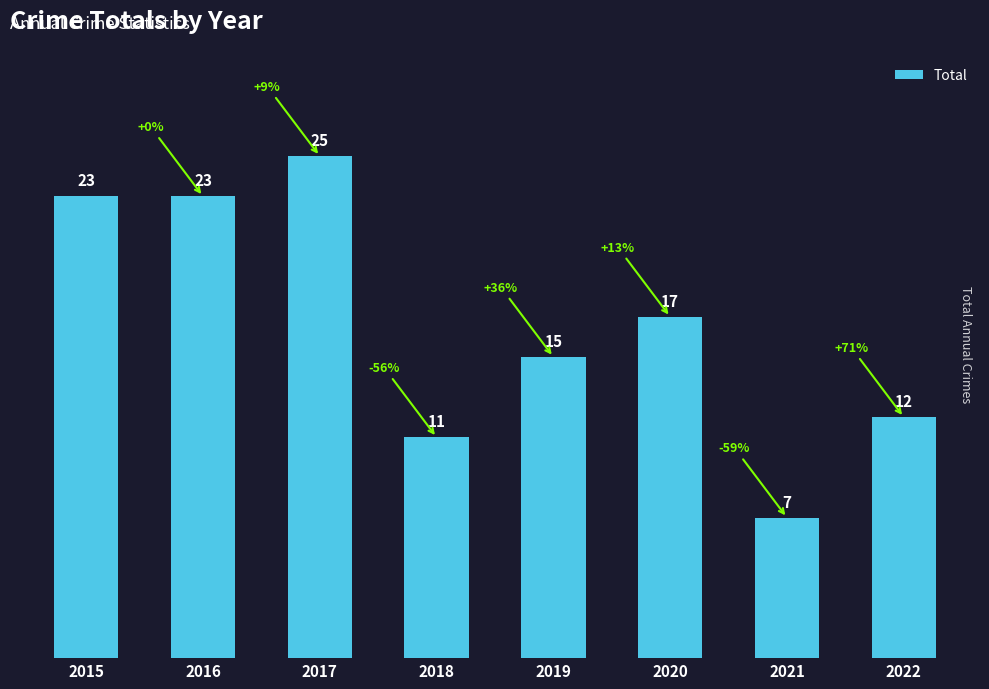

True or false: the data shows 15 at 2019.

True